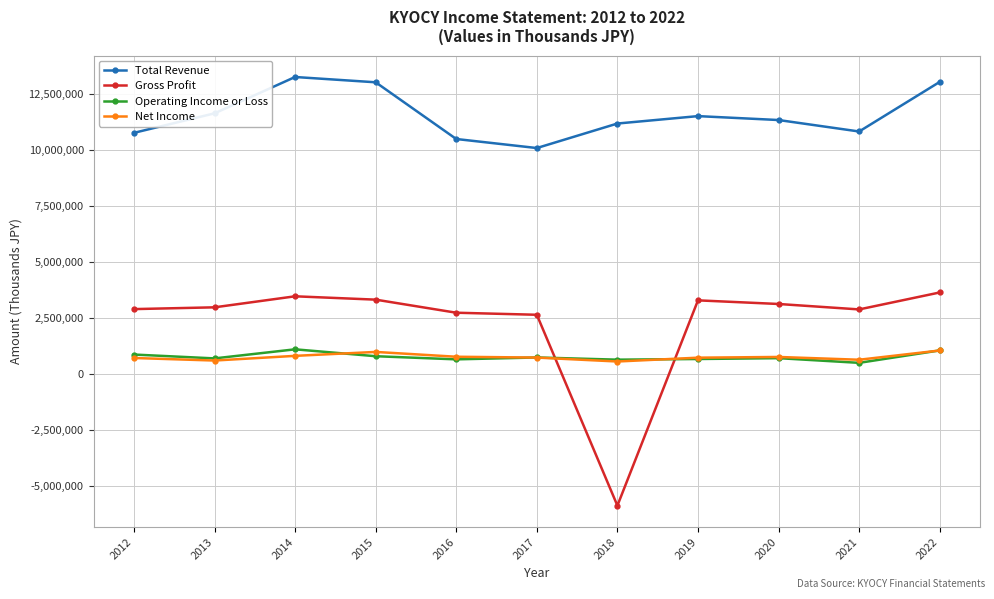

What is the highest value of the Net Income series?

1052300